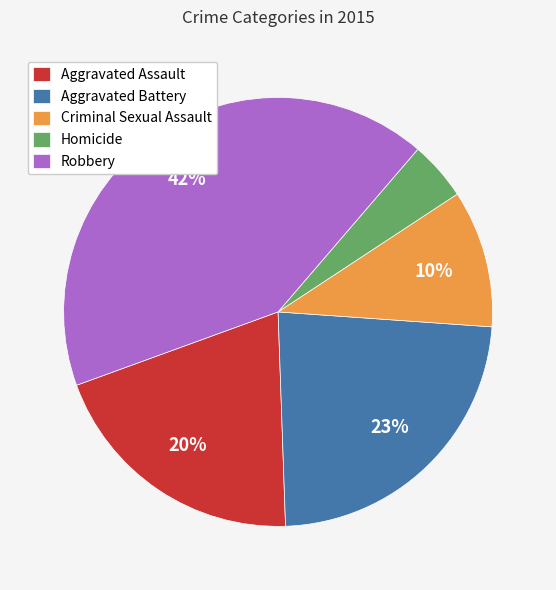

Which has a higher value, Homicide or Aggravated Assault?

Aggravated Assault